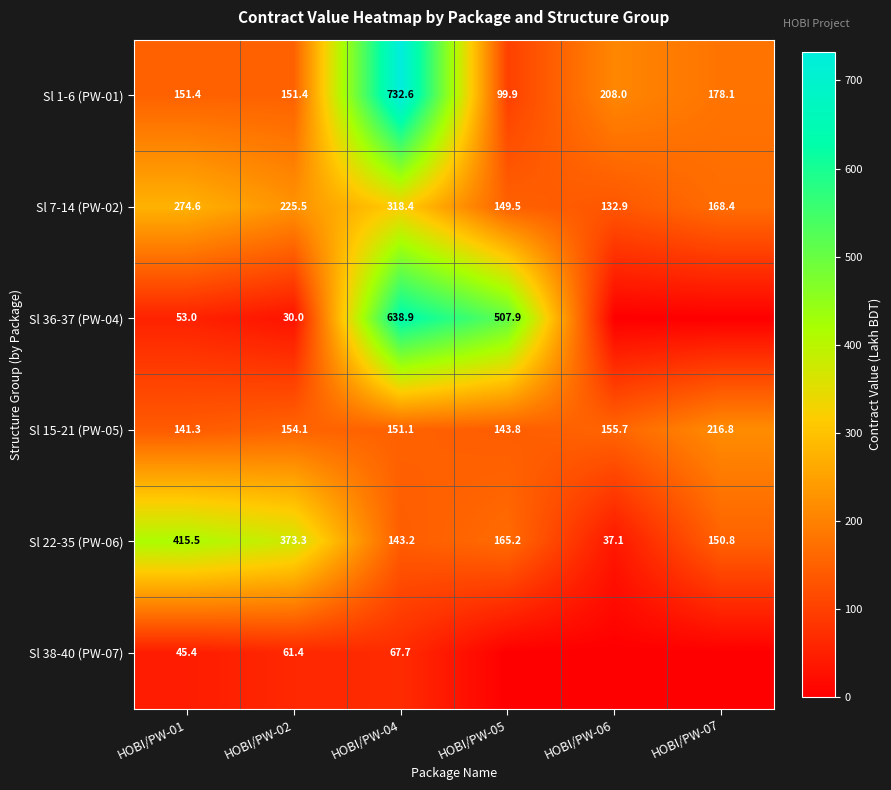

What is the sum of the Sl 7-14 (PW-02) values at HOBI/PW-05 and HOBI/PW-02?

375.0